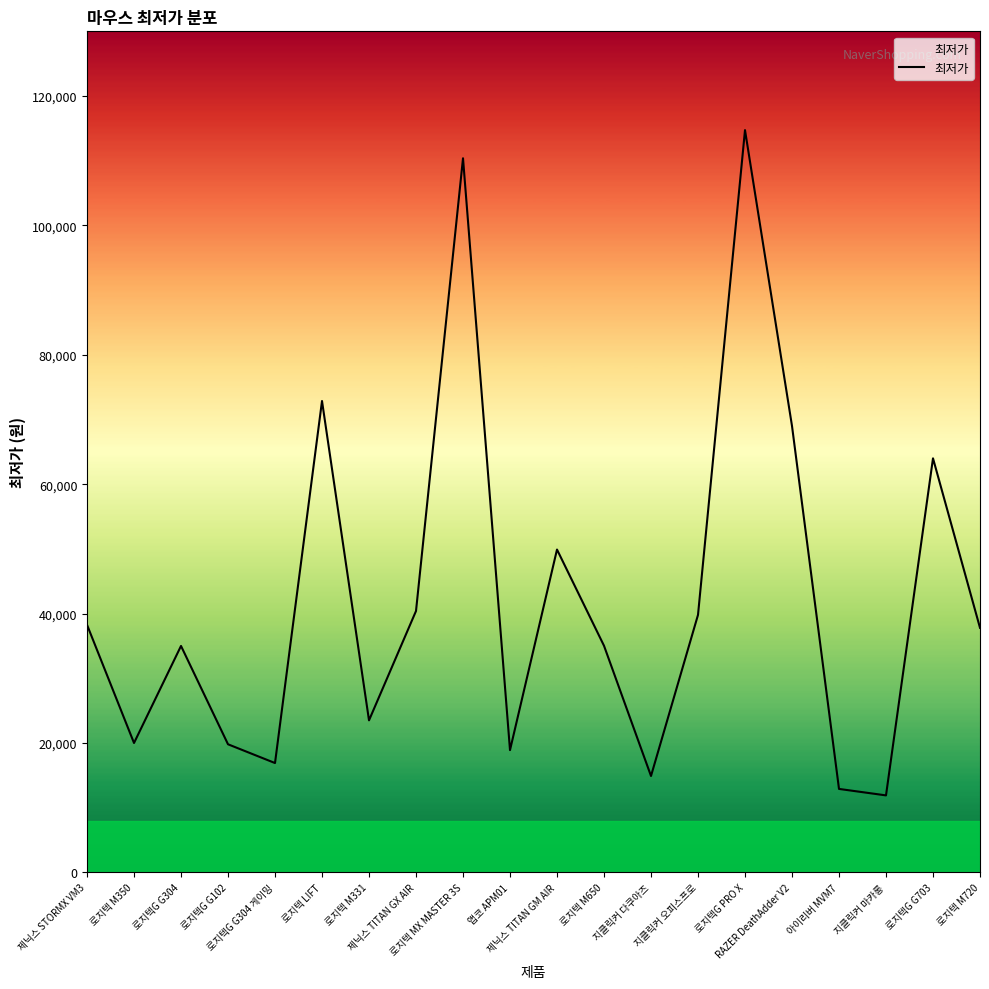

What is the difference between the maximum and minimum values?

102830